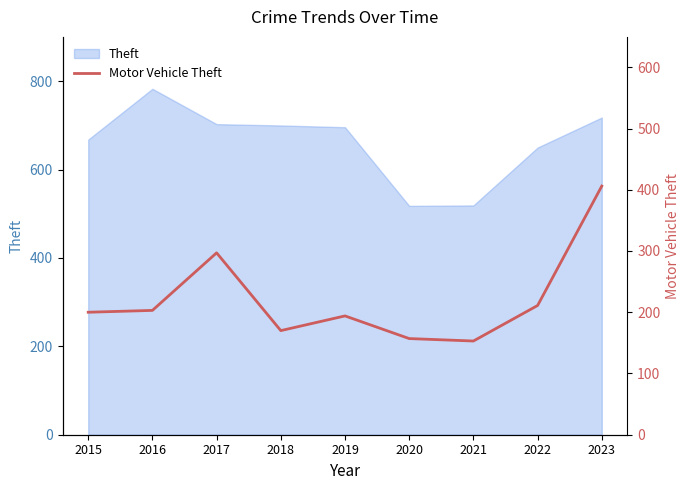

List the labels in order of value, smallest first.

2021, 2020, 2018, 2019, 2015, 2016, 2022, 2017, 2023